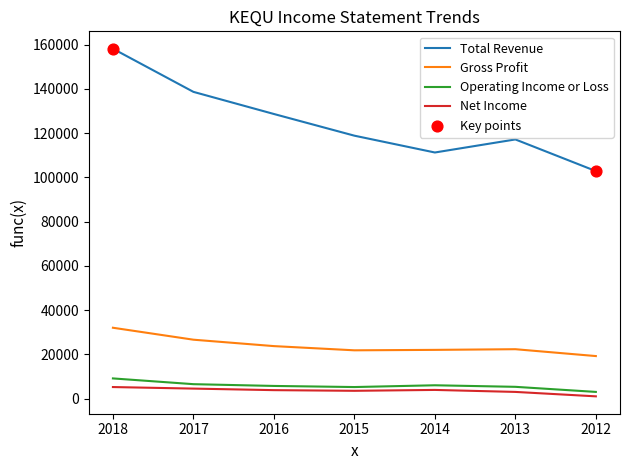

Which series has the largest total across all categories?

Total Revenue